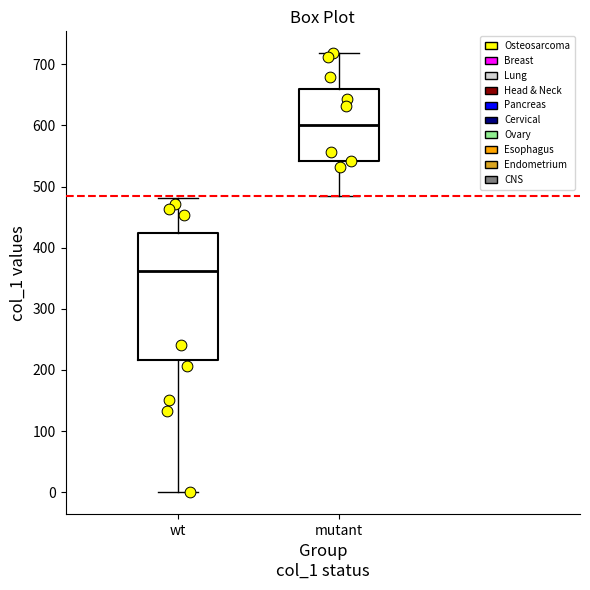

Reading left to right, transcribe this box plot: for each box, give where its median line is, the range the box spans, and where its two whiskers end, as read against the y-axis. The values are not printed on the chart, so give them approximately, as read against the axis.

wt: median 360, box 220 to 420, whiskers 0 to 480
mutant: median 600, box 540 to 660, whiskers 480 to 720